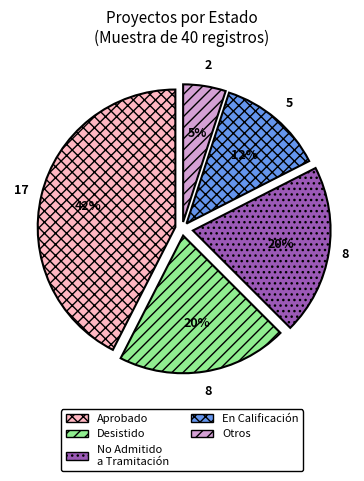

To the nearest percent, what portion does Desistido represent?

20%